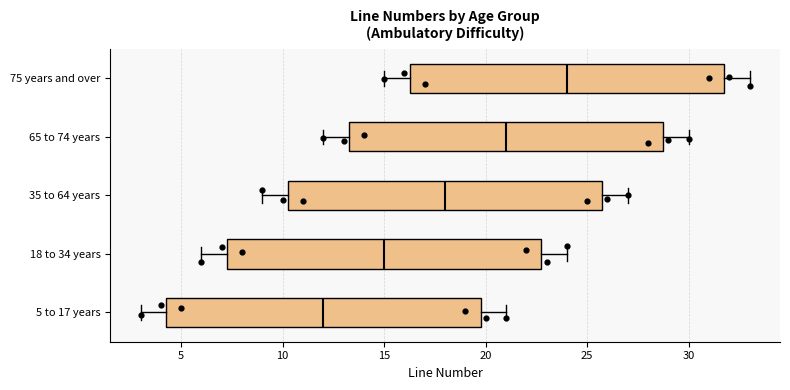

Reading bottom to top, read every box against the x-axis: the position of its median line, the range the box covers, and the ends of its whiskers. The values are not printed on the chart, so give them approximately, as read against the axis.

5 to 17 years: median 12.0, box 4.5 to 20.0, whiskers 3.0 to 21.0
18 to 34 years: median 15.0, box 7.5 to 23.0, whiskers 6.0 to 24.0
35 to 64 years: median 18.0, box 10.5 to 26.0, whiskers 9.0 to 27.0
65 to 74 years: median 21.0, box 13.5 to 29.0, whiskers 12.0 to 30.0
75 years and over: median 24.0, box 16.5 to 32.0, whiskers 15.0 to 33.0